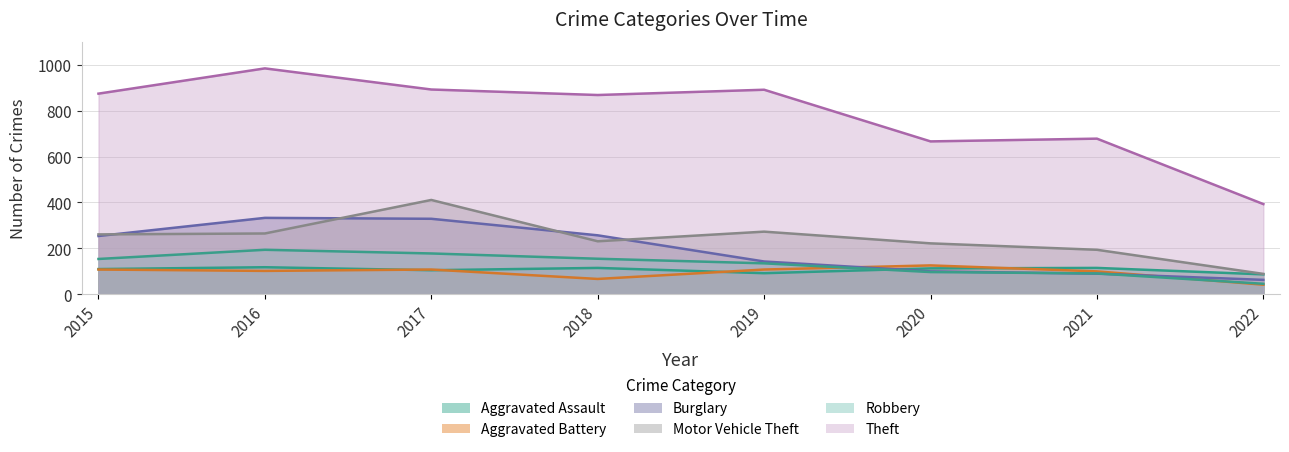

What is the average value of the Aggravated Battery series?

95